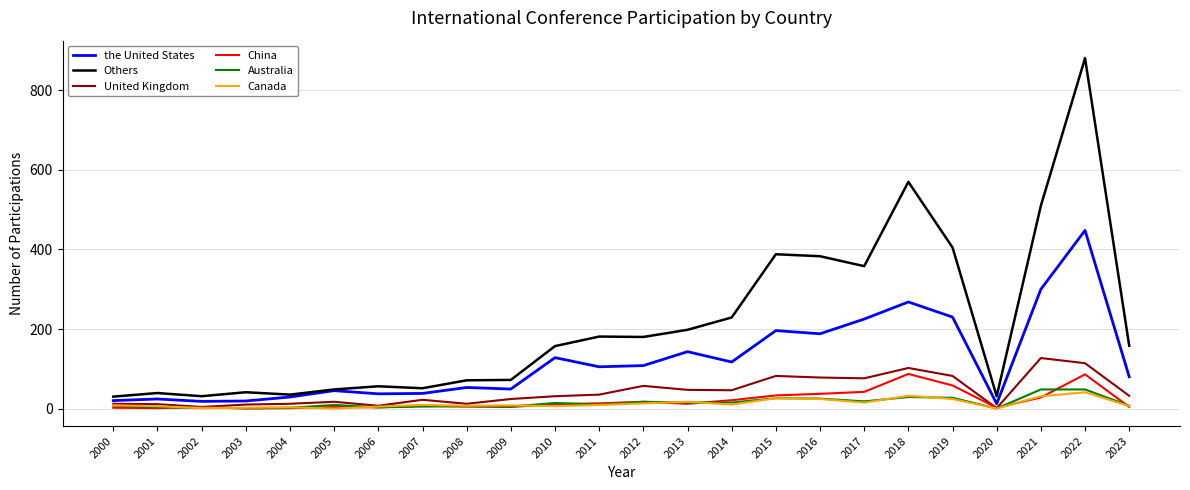

Which series has the largest total across all categories?

Others